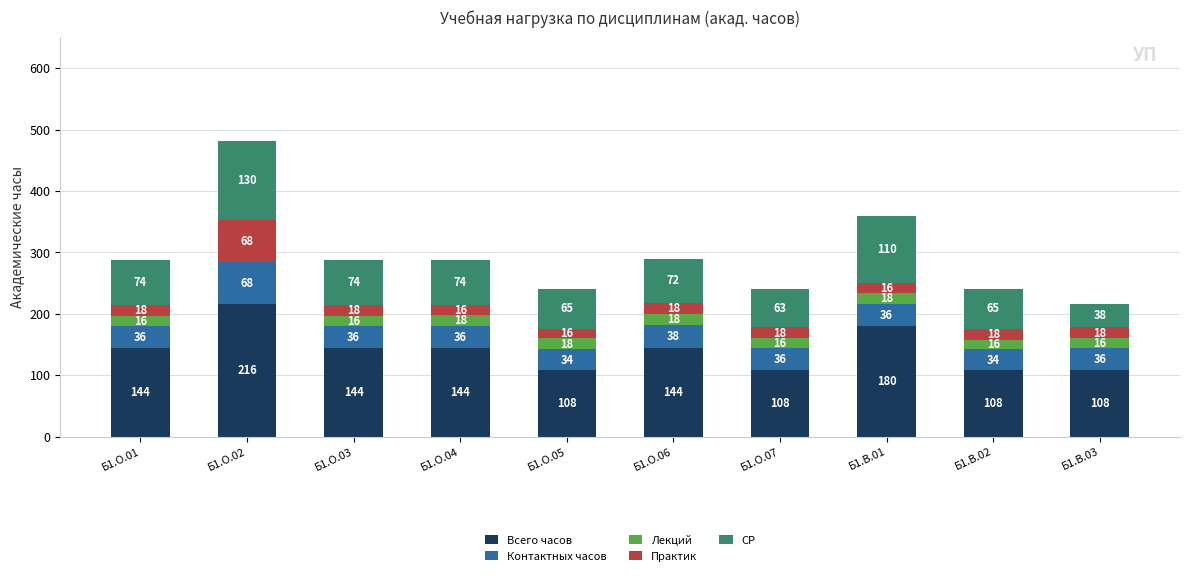

Are the bars horizontal?

No